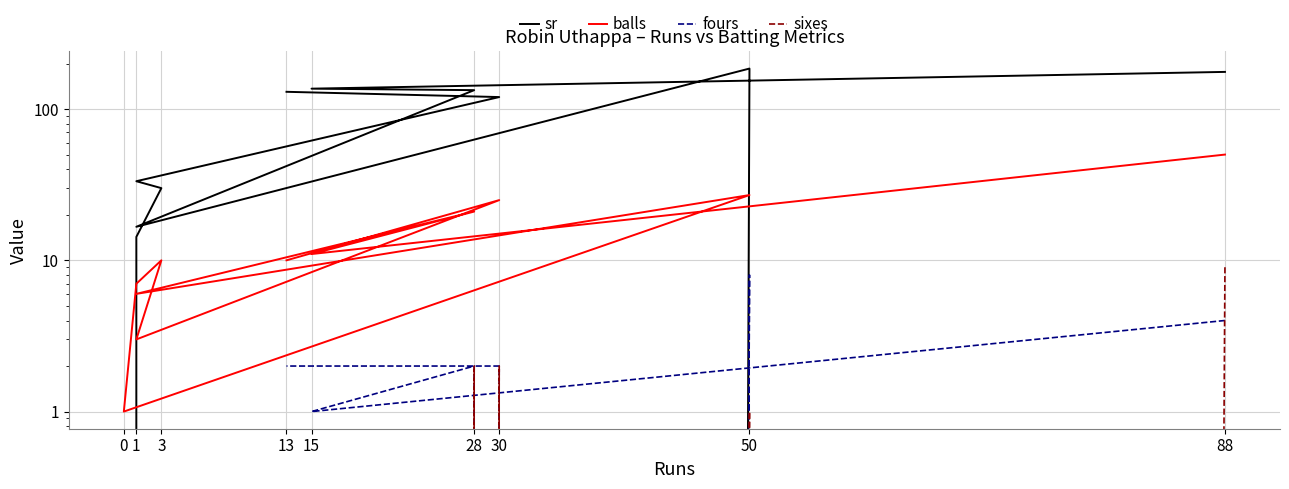

How many distinct data groups are displayed?

4